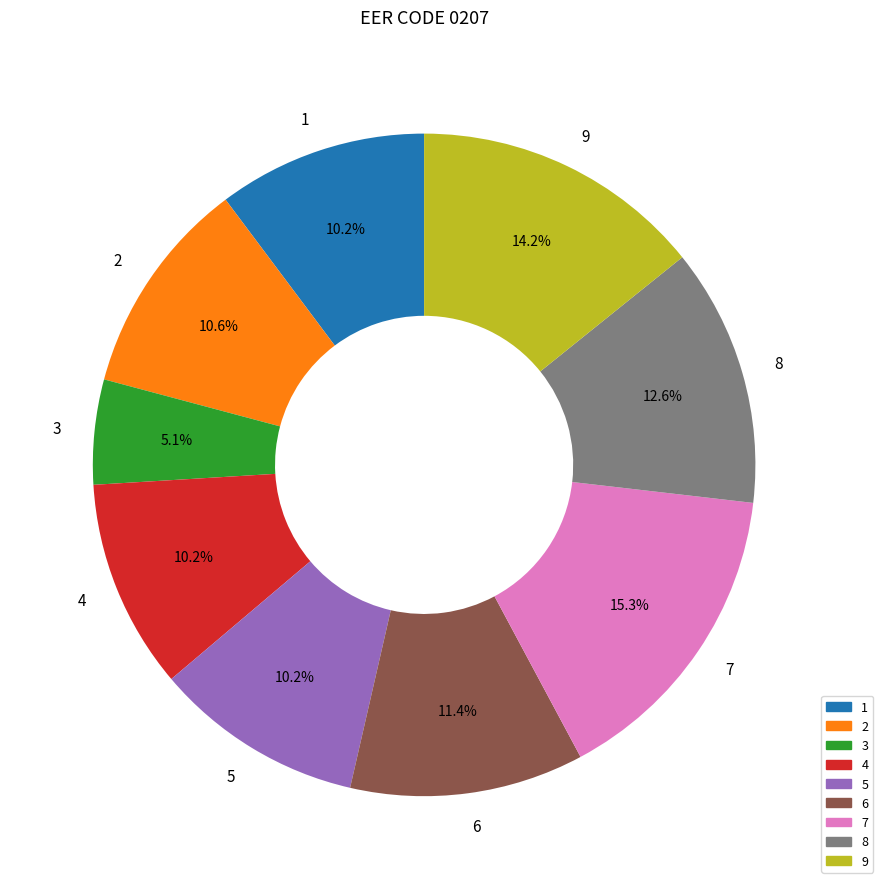

What percentage do 2 and 6 together represent?

22.0%